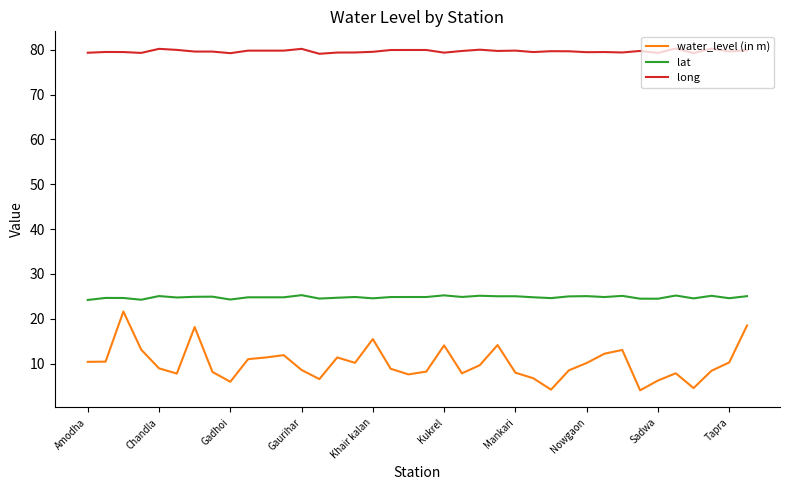

Which series has the largest total across all categories?

long